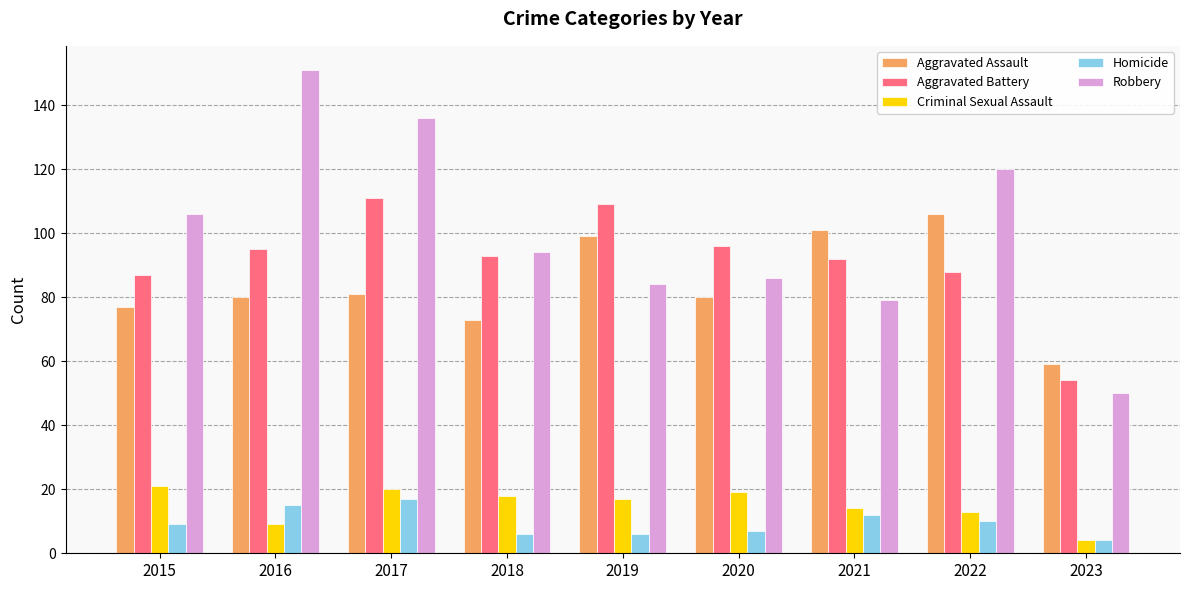

Which series changed the most between 2015 and 2020?

Robbery